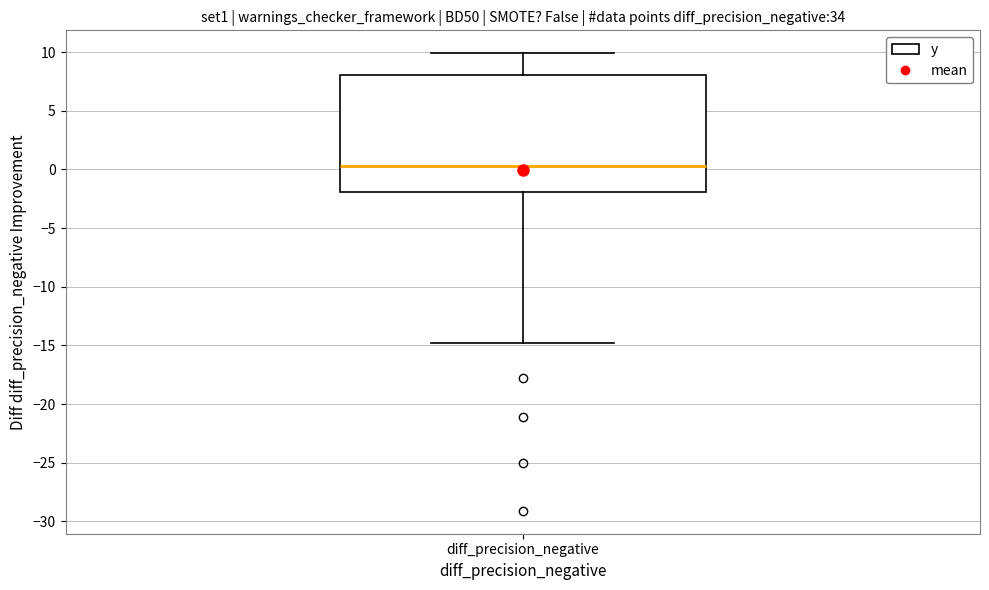

Read this box plot against the y-axis: the position of the median line, the range covered by the box, and the ends of both whiskers. The values are not printed on the chart, so give them approximately, as read against the axis.

median 0.5, box -2.0 to 8.0, whiskers -15.0 to 10.0